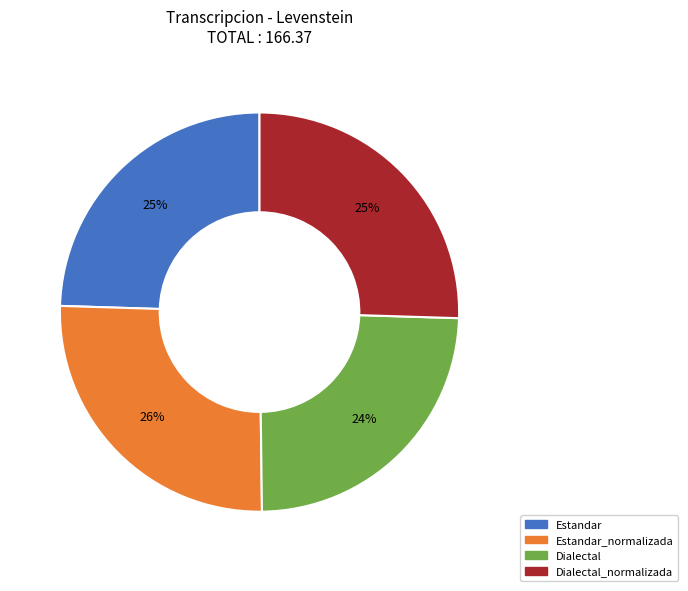

Is there a majority slice in this chart?

No